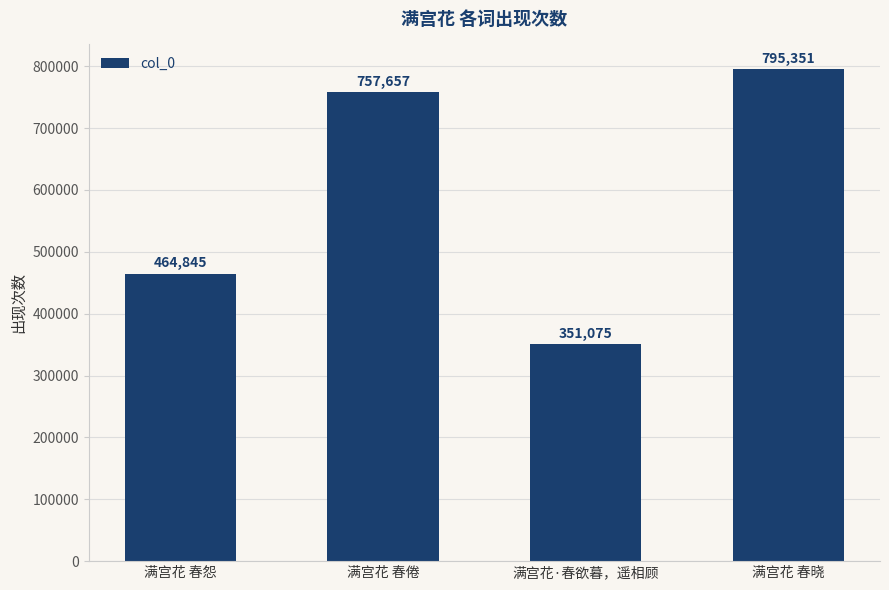

What is the smallest value displayed?

351075